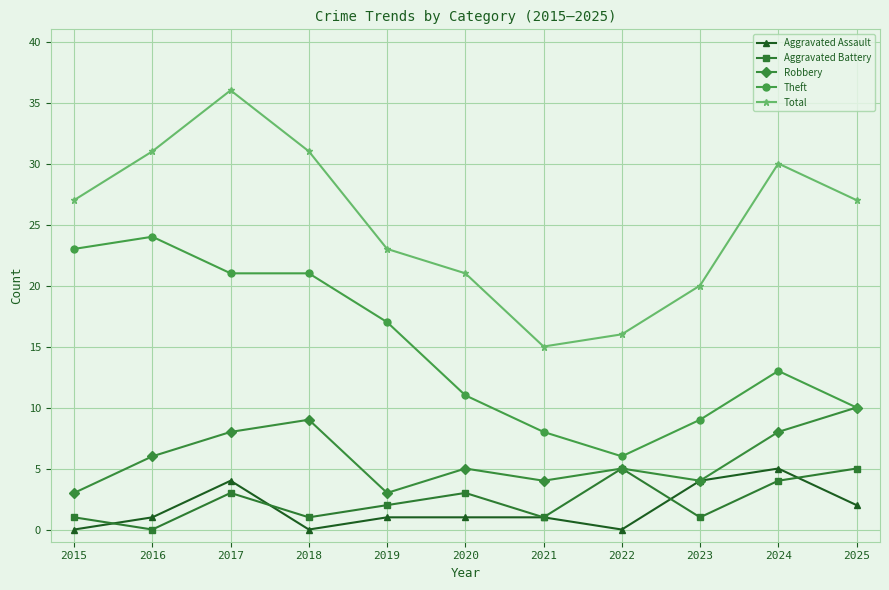

True or false: Aggravated Assault and Total cross at least once.

False